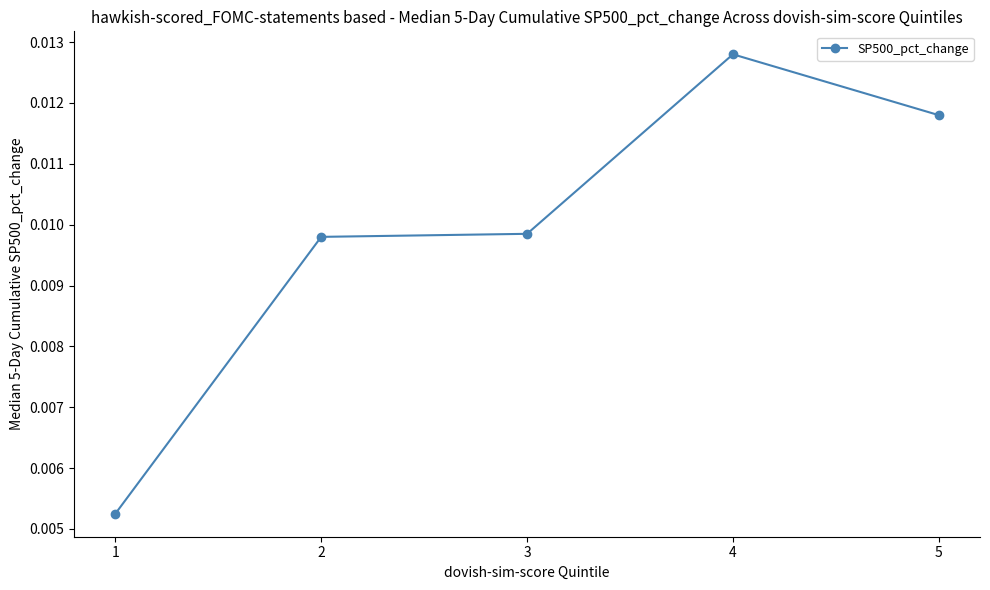

Is this an area chart (filled region under the line)?

No